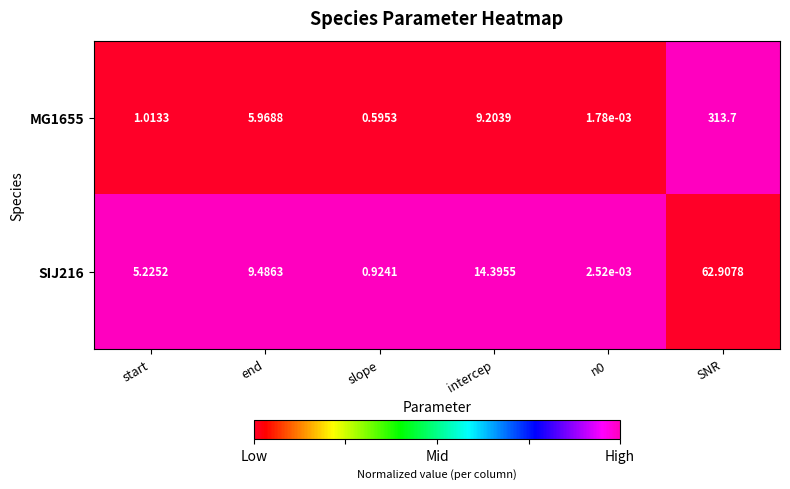

Where does the MG1655 series first go above 5?

end